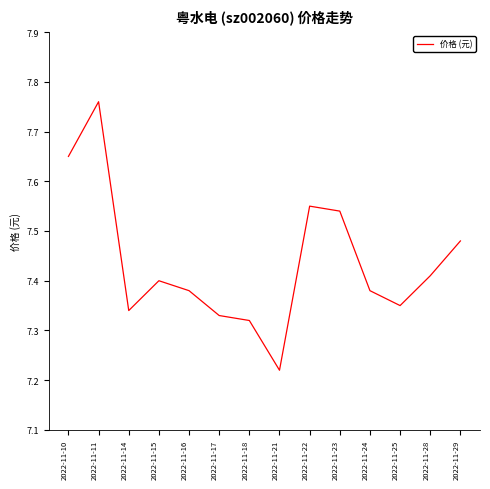

The value at 2022-11-16 is 12.1. True or false?

False